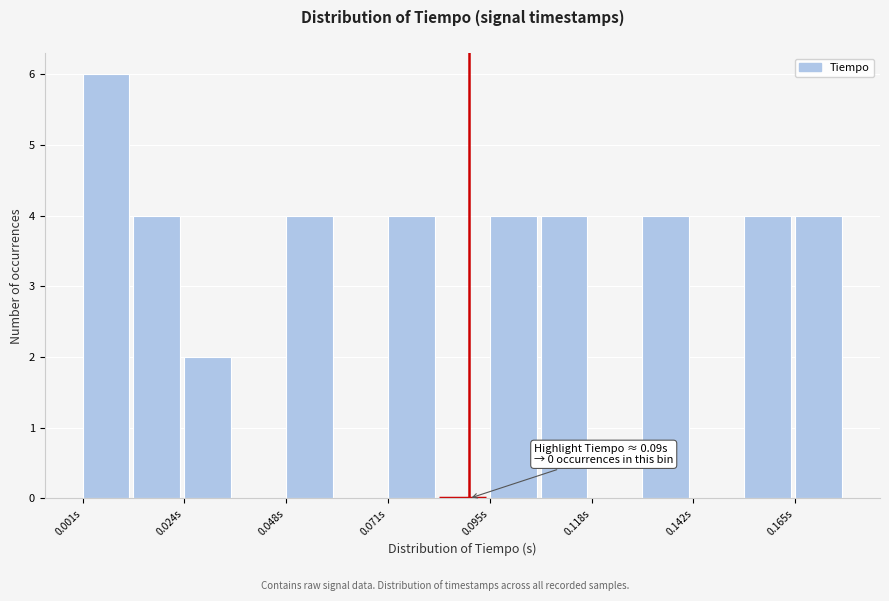

Read against the x-axis, roughly where is the centre of the tallest bar?

0.005